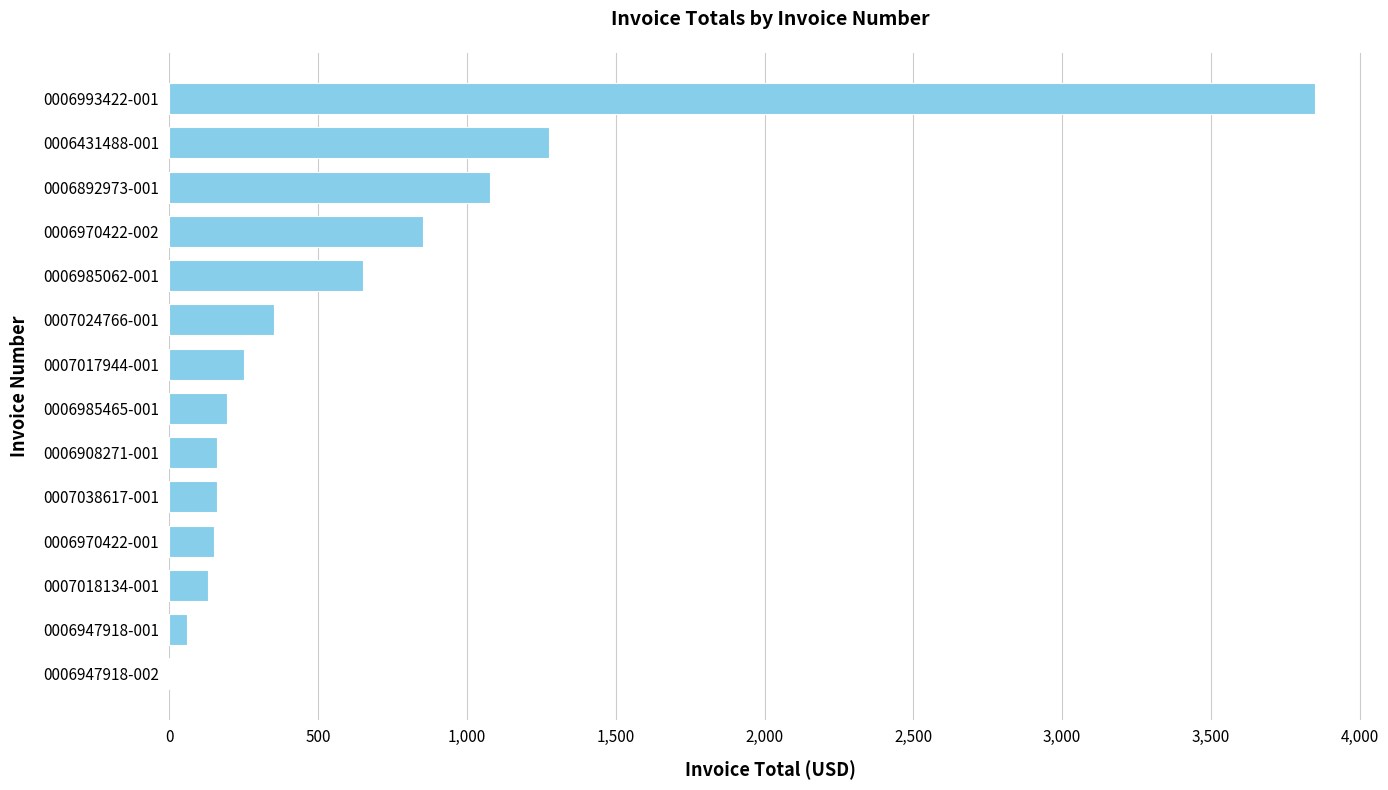

What is the change in value from 0007018134-001 to 0006431488-001?

+1147.1